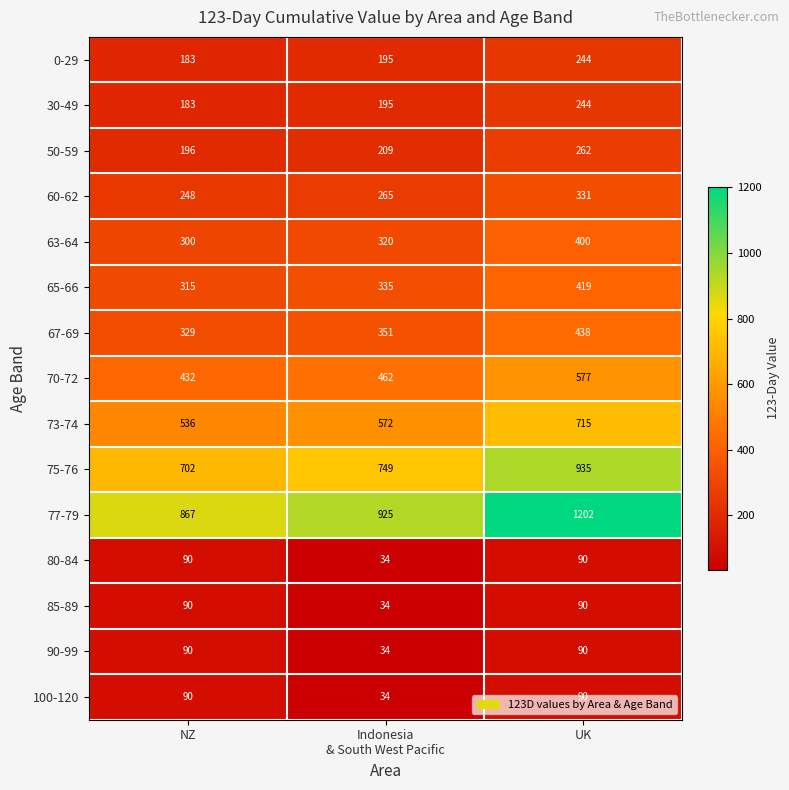

What is the total value across all series at NZ?

4651